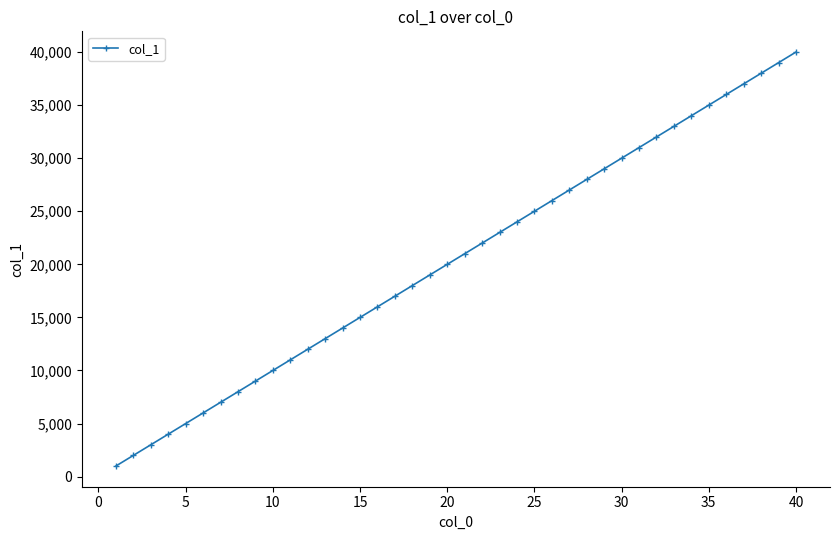

What is the average value?

20500